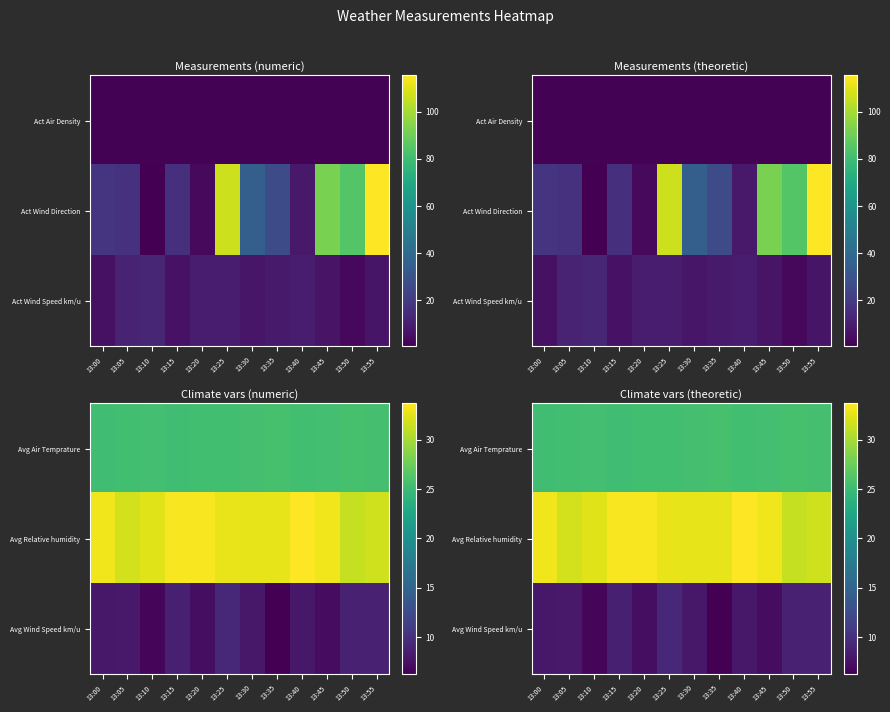

Which label corresponds to the largest value in the chart?

13:40